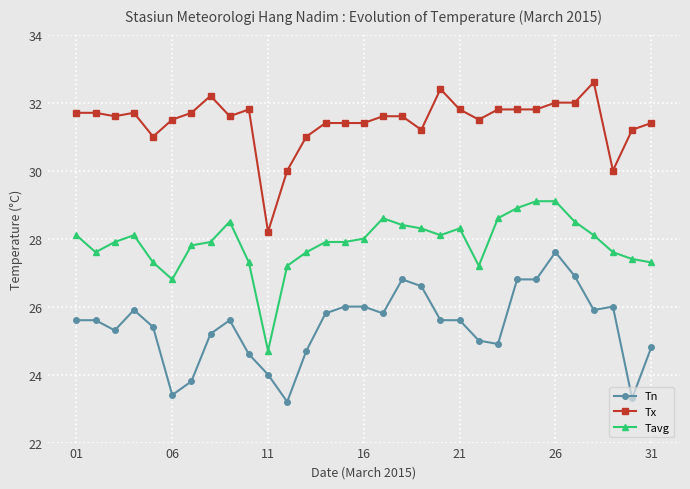

List the series in order of their overall mean, lowest first.

Tn, Tavg, Tx